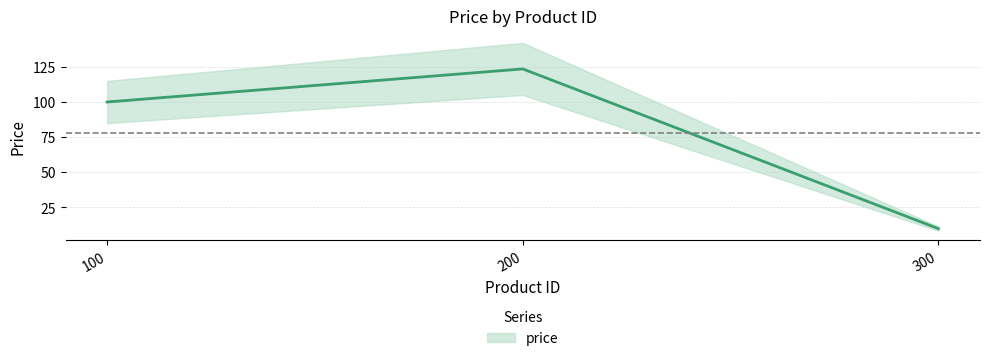

What is the value of the 1st point from the left?

99.9